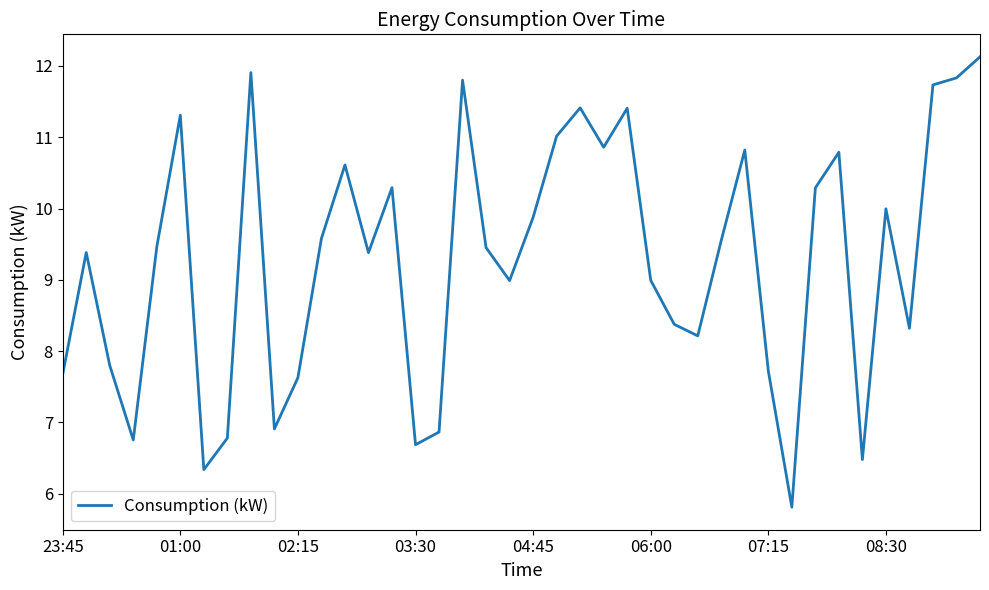

What is the smallest value displayed?

5.8